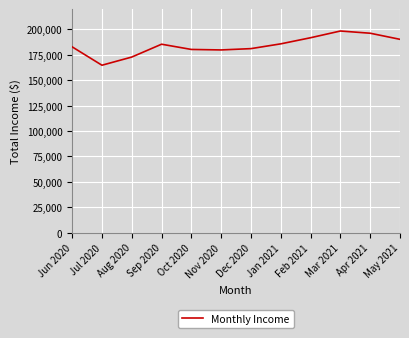

Read the value at Feb 2021, to the nearest 100.

191800